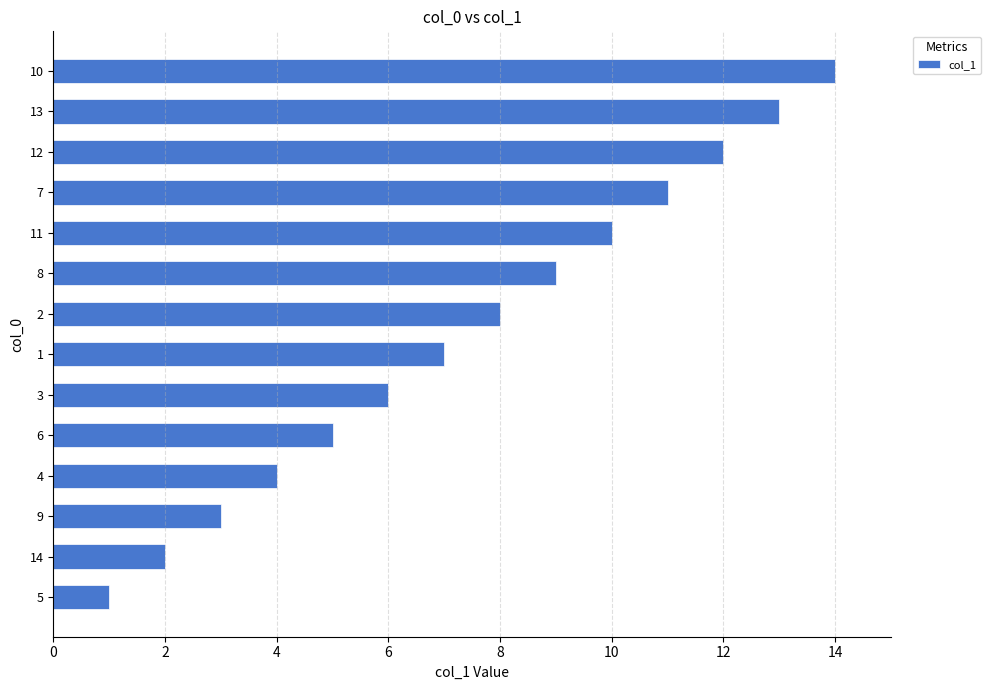

Rank the categories by value from highest to lowest.

10, 13, 12, 7, 11, 8, 2, 1, 3, 6, 4, 9, 14, 5